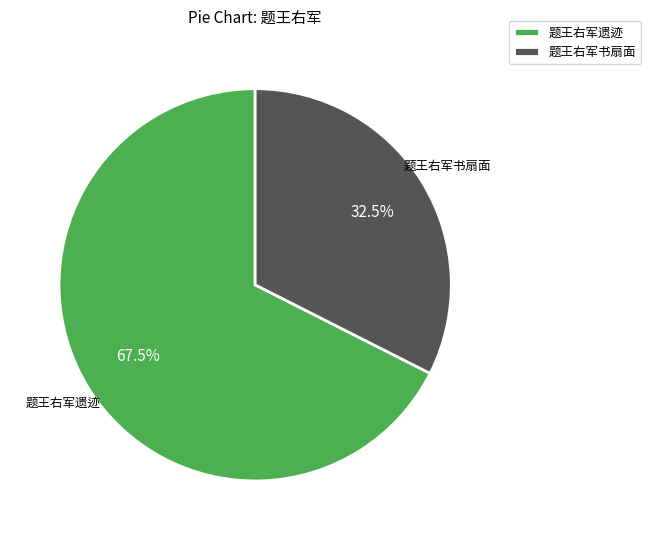

Which slice is the smallest?

题王右军书扇面